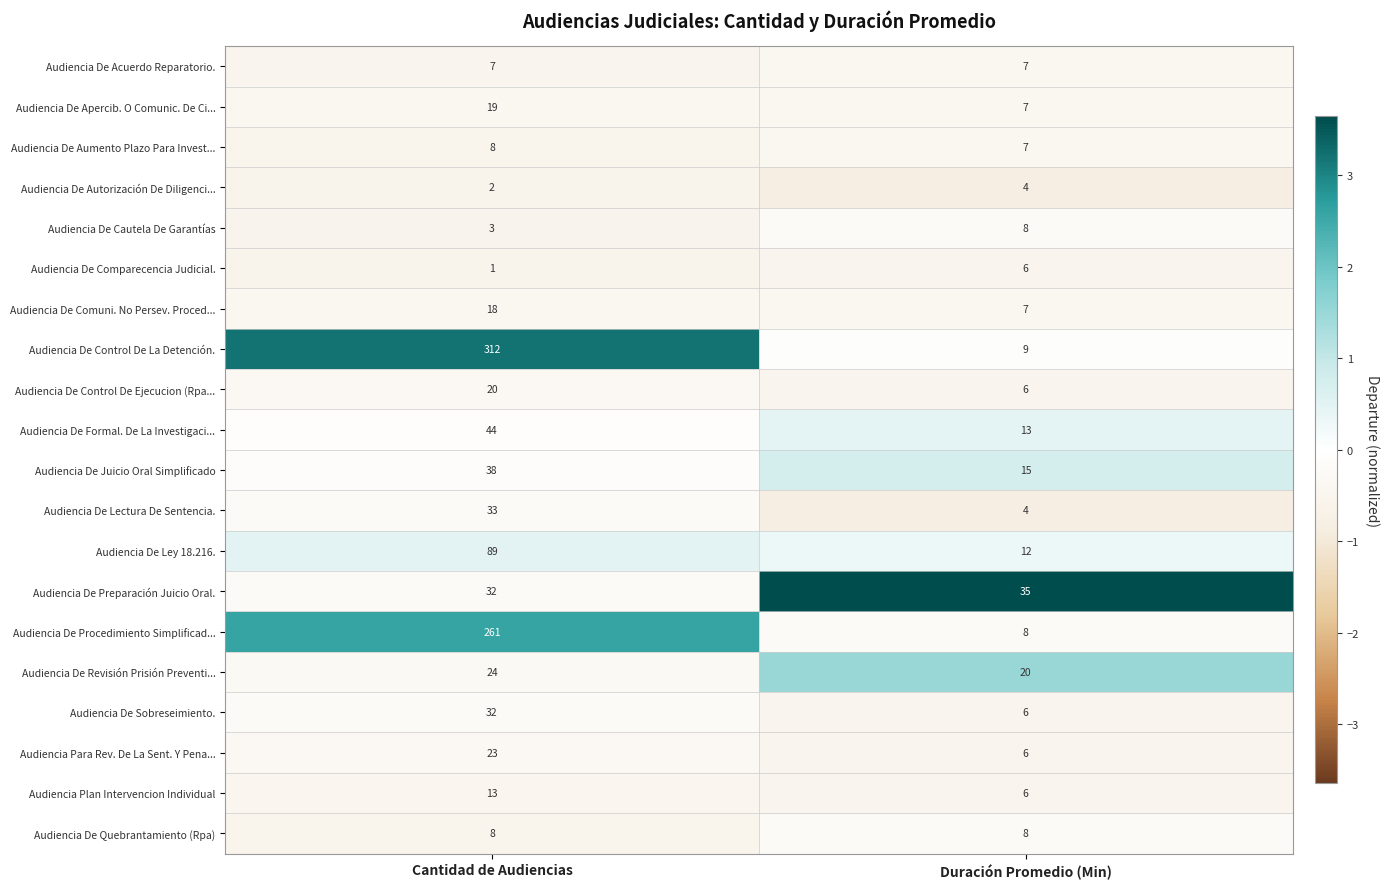

Is it true that Audiencia De Apercib. O Comunic. De Ci... equals 7 at Duración Promedio (Min)?

True